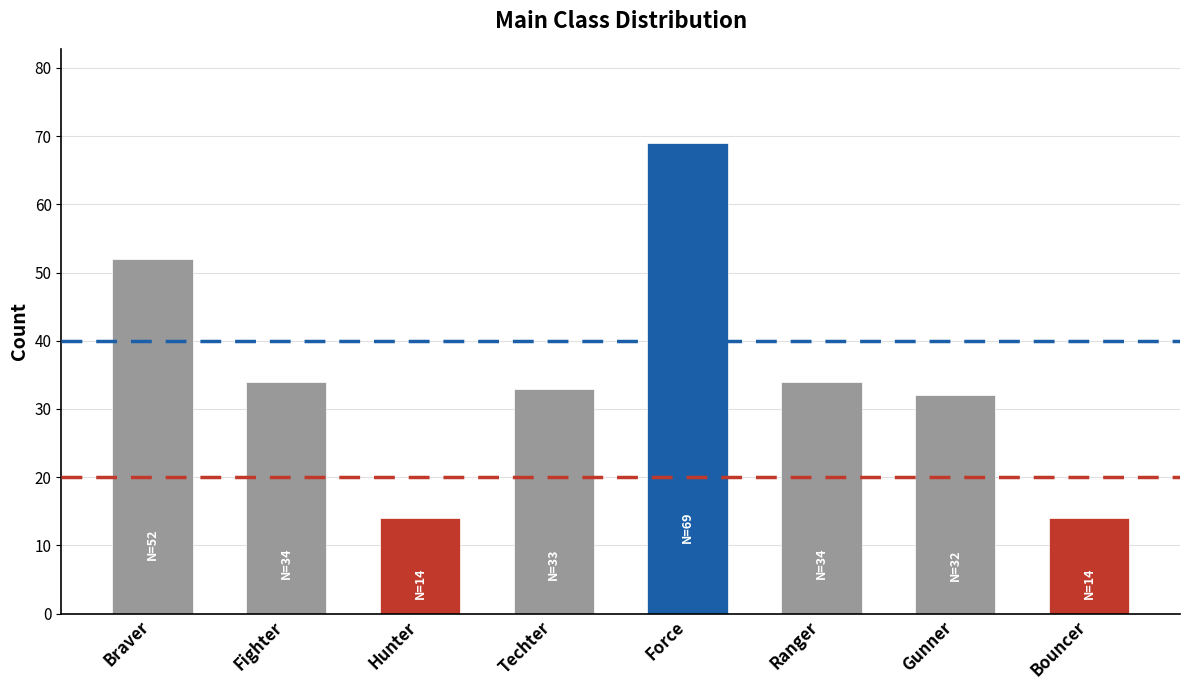

What is the label of the 2nd bar from the left?

Fighter